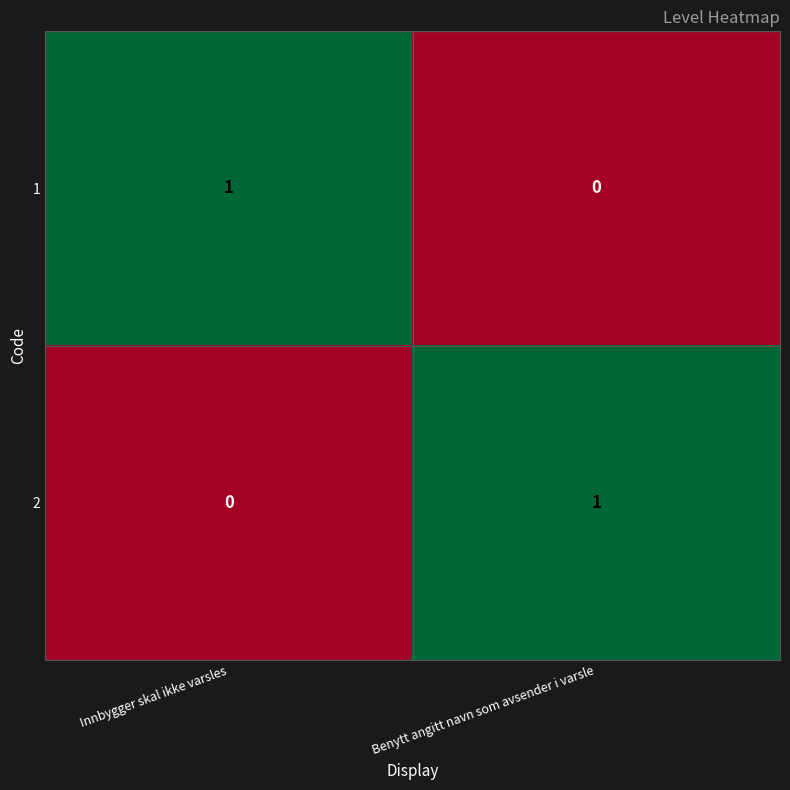

Rank the categories by 1 value from lowest to highest.

Benytt angitt navn som avsender i varsle, Innbygger skal ikke varsles